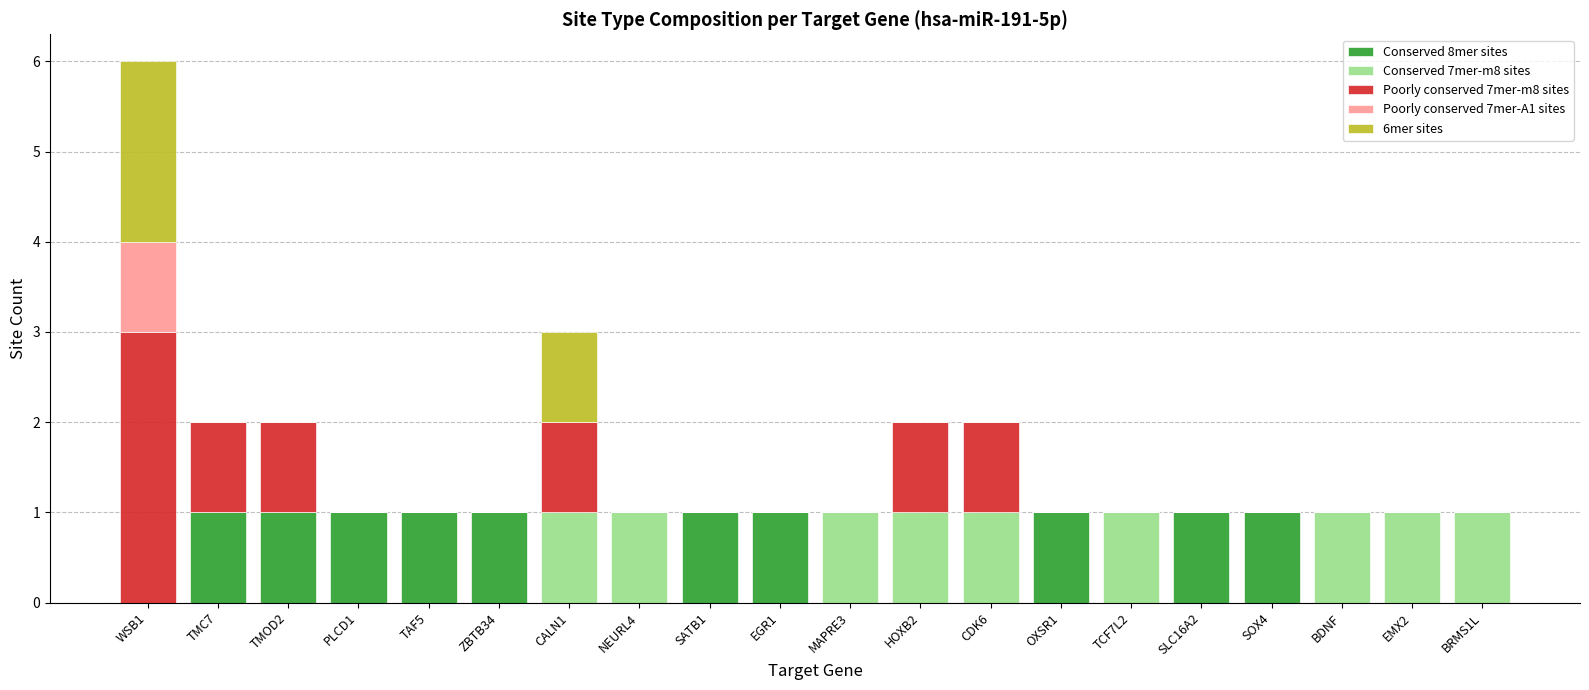

What are all the series names shown in the legend?

Conserved 8mer sites, Conserved 7mer-m8 sites, Poorly conserved 7mer-m8 sites, Poorly conserved 7mer-A1 sites, 6mer sites